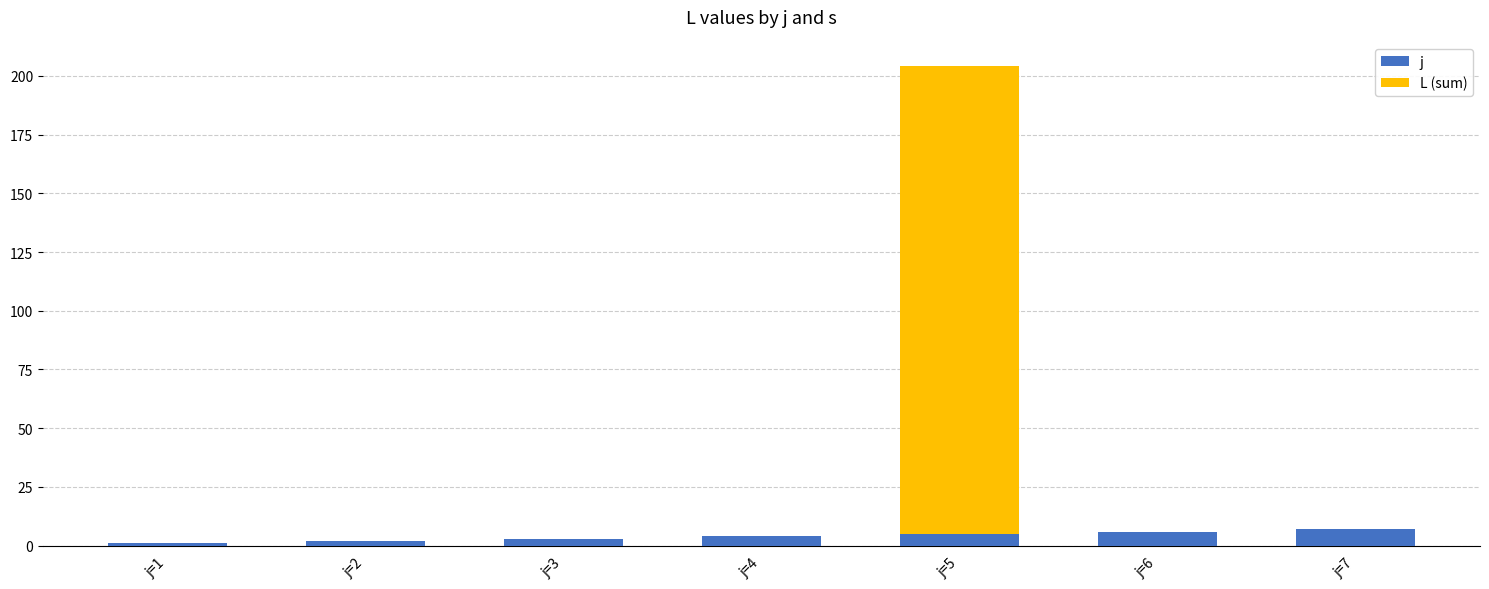

Between j=3 and j=5, which series saw the biggest shift?

L (sum)